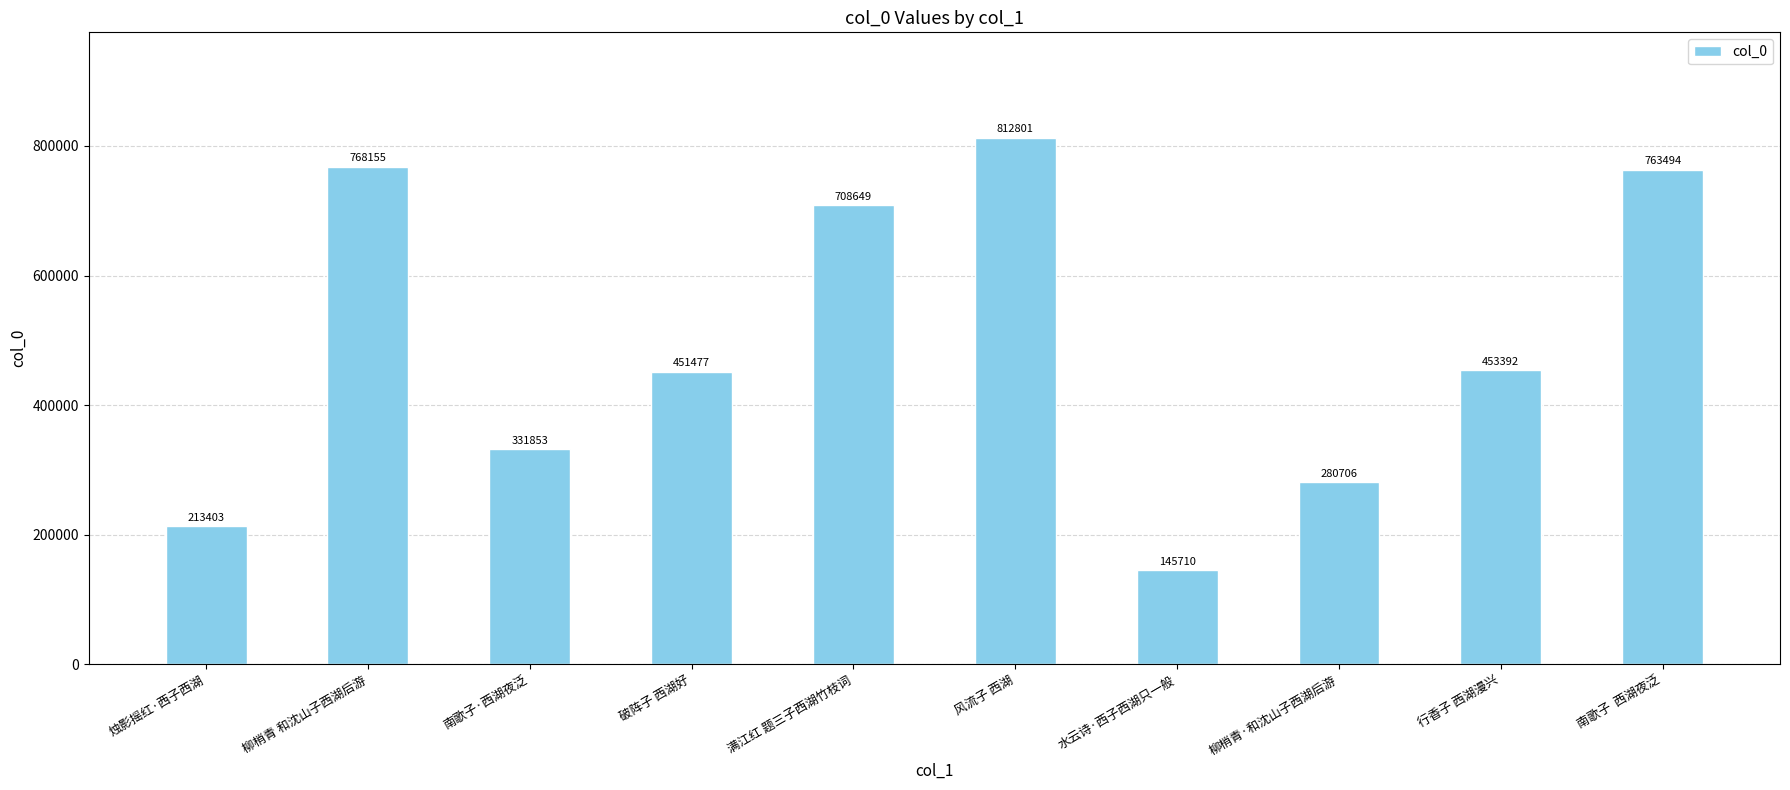

At which label is the value closest to 479255?

行香子 西湖漫兴